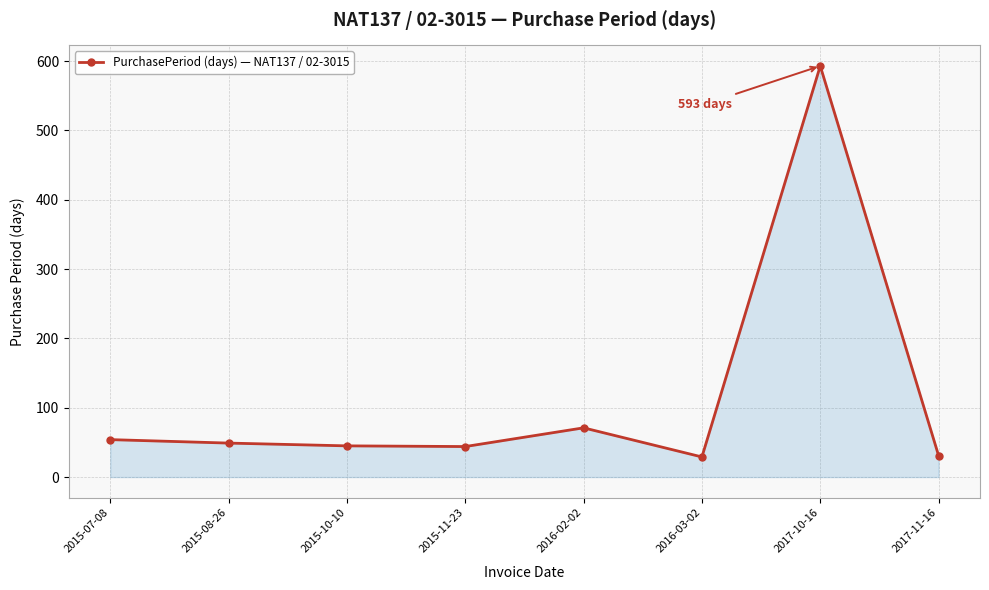

What position from the left is 2015-07-08?

1